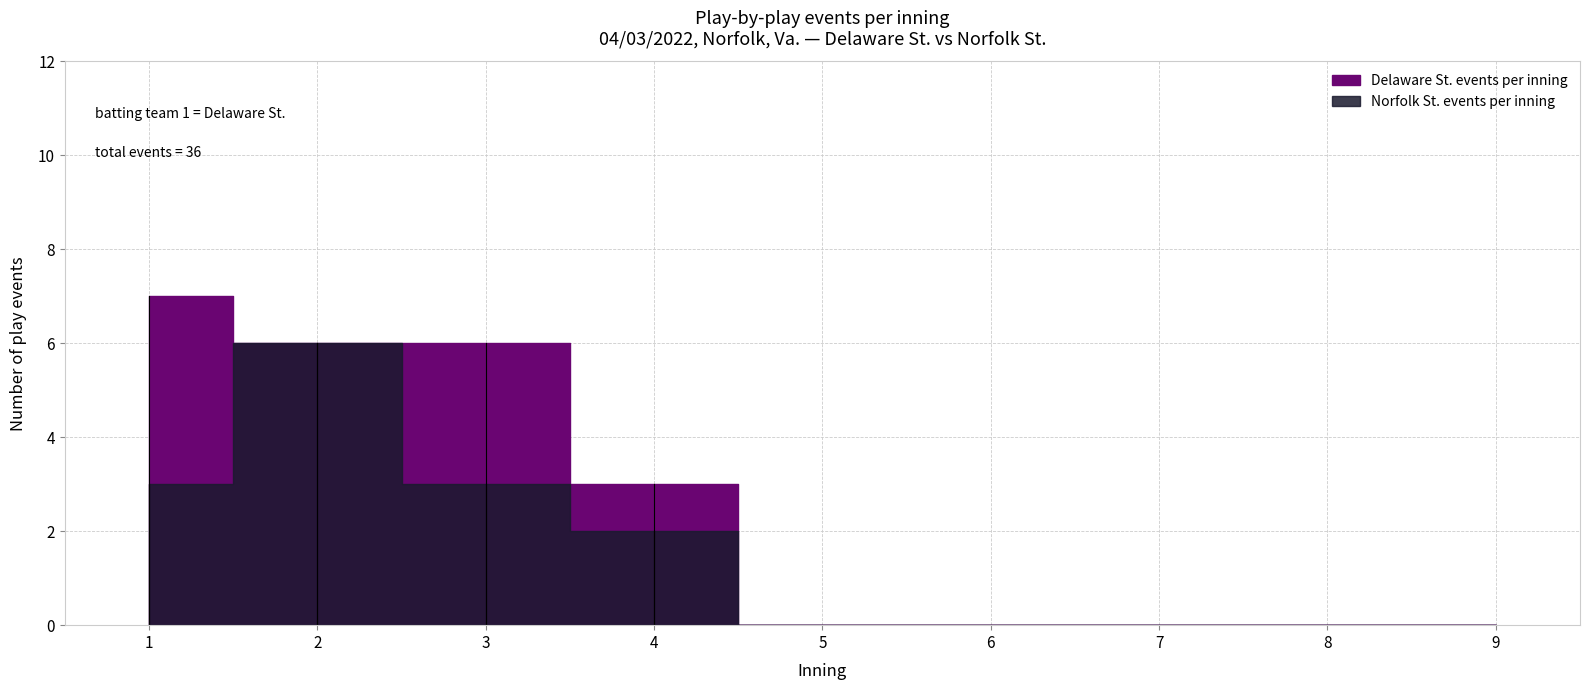

How many data points in Norfolk St. events per inning are above 0?

4